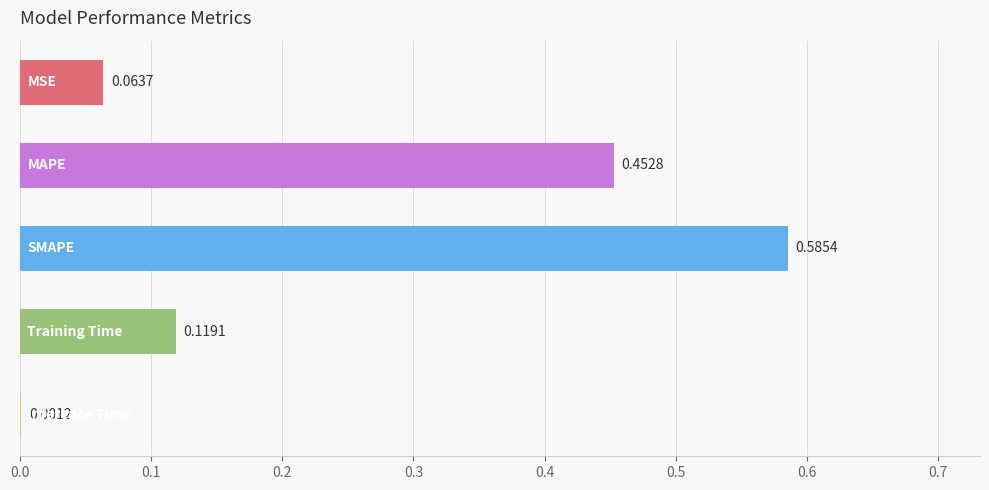

How many distinct data groups are displayed?

1